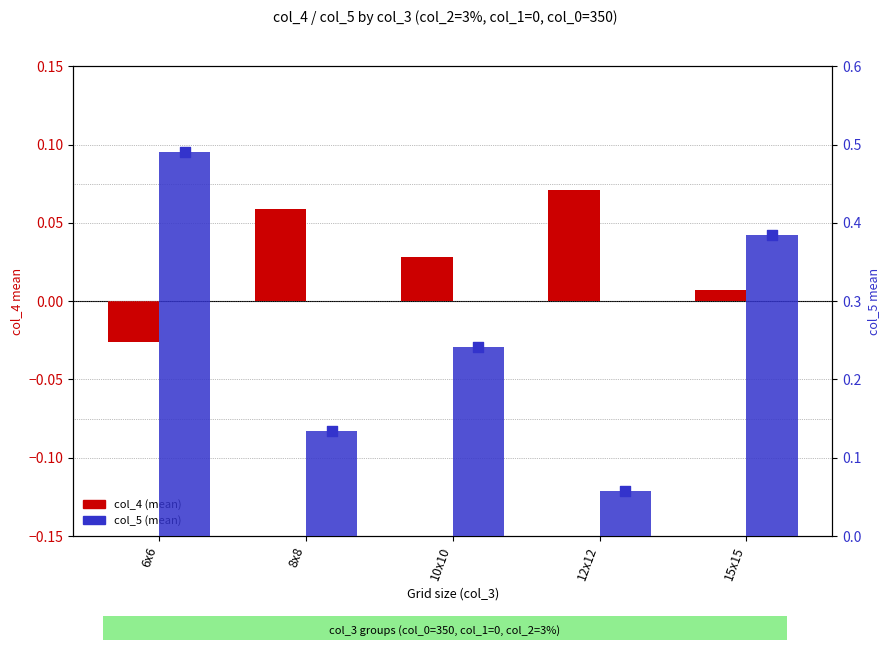

At how many categories does at least one series exceed 0?

5